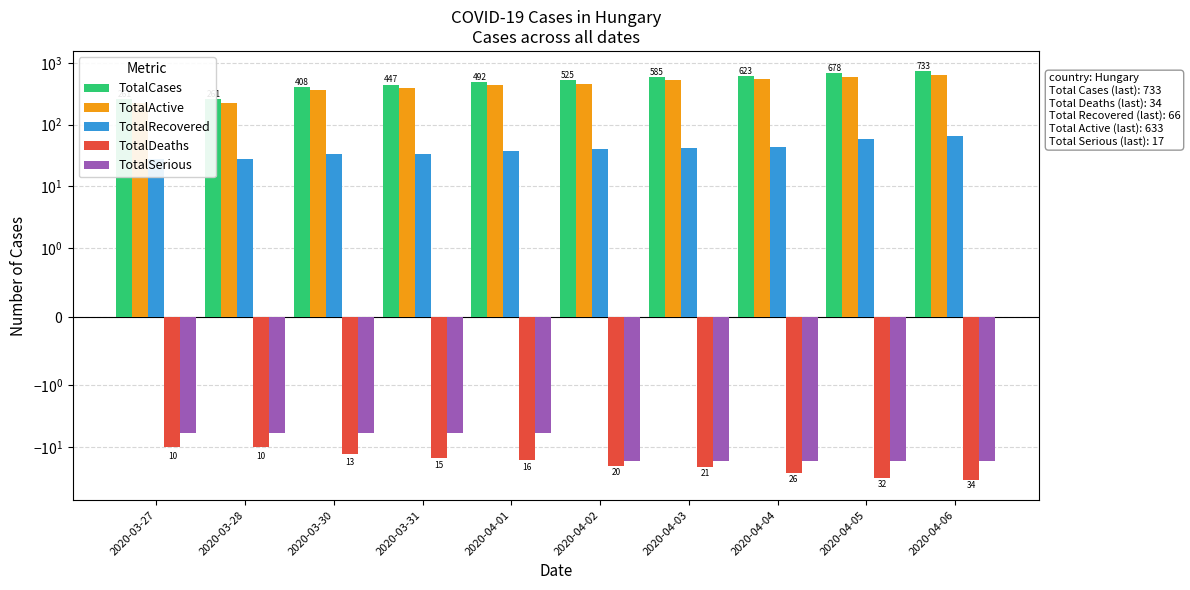

Which category has the lowest value in the TotalActive series?

2020-03-27